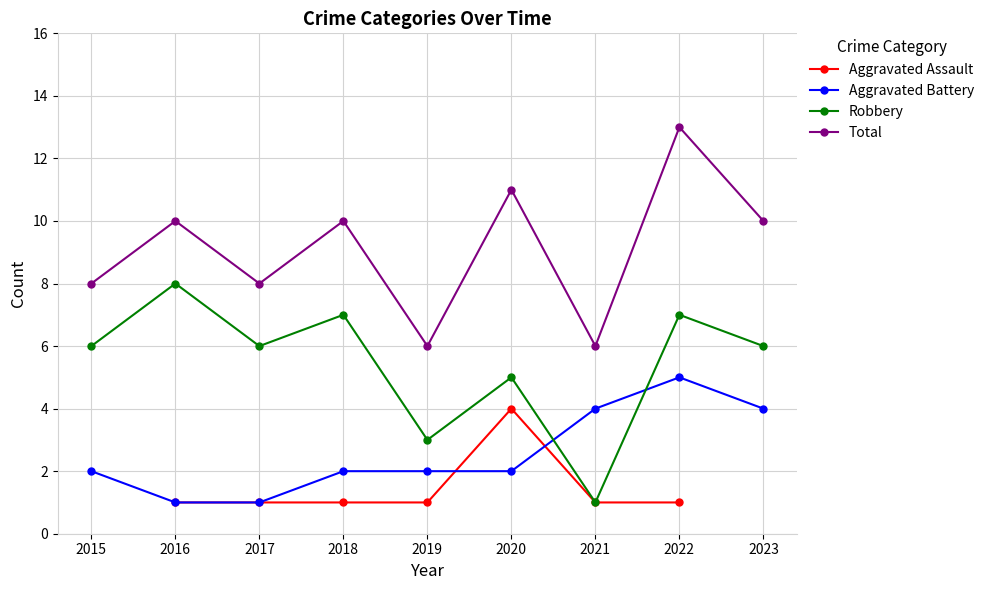

Which has a higher value, 2021 or 2017?

2021